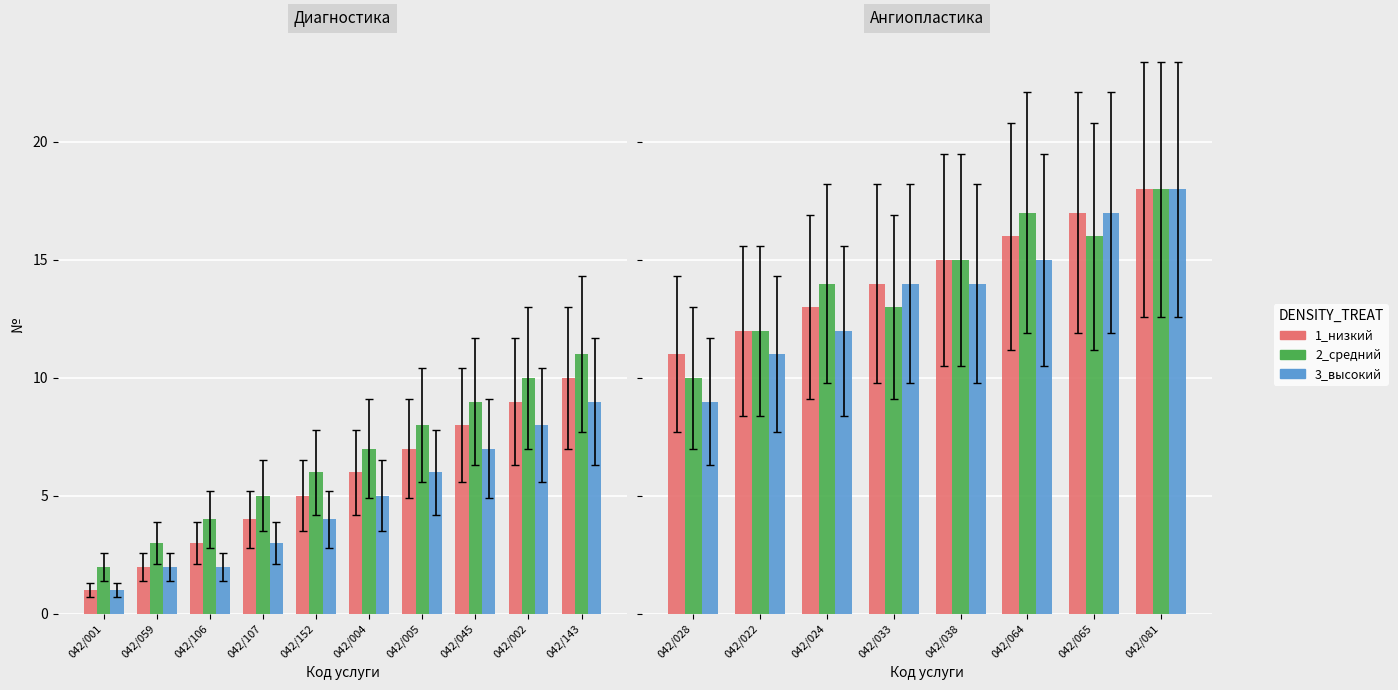

At which label does 2_средний reach its minimum?

042/028